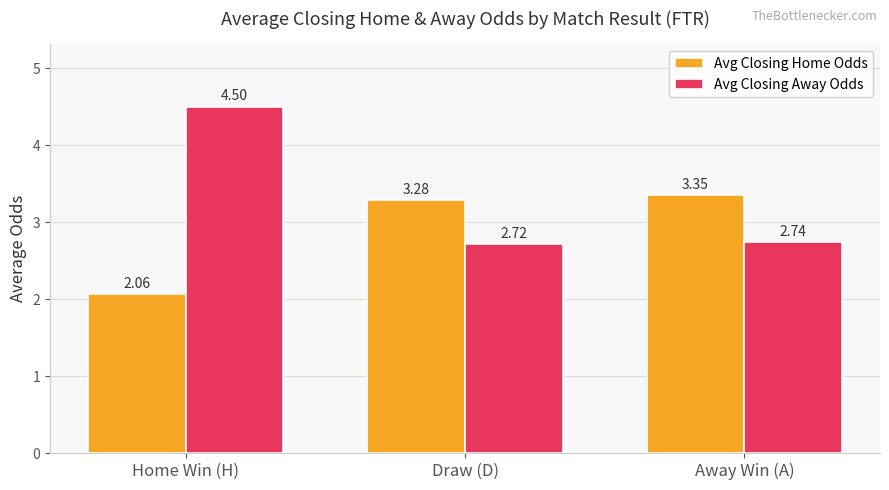

Which category has the highest value across all series?

Home Win (H)